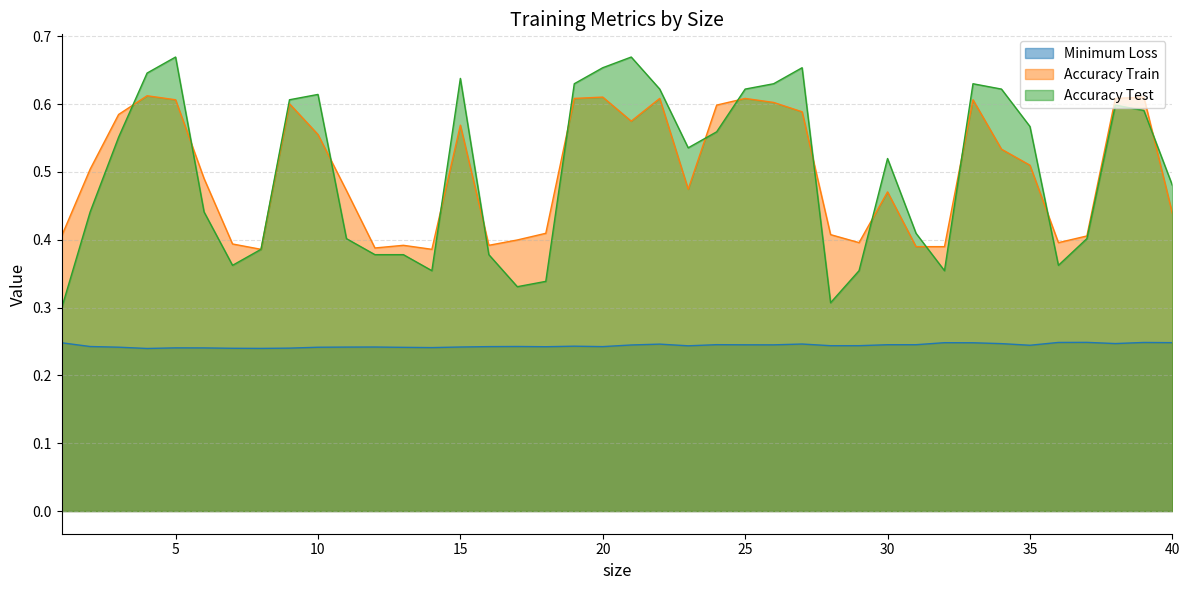

How many times do Accuracy Test and Accuracy Train cross each other?

14